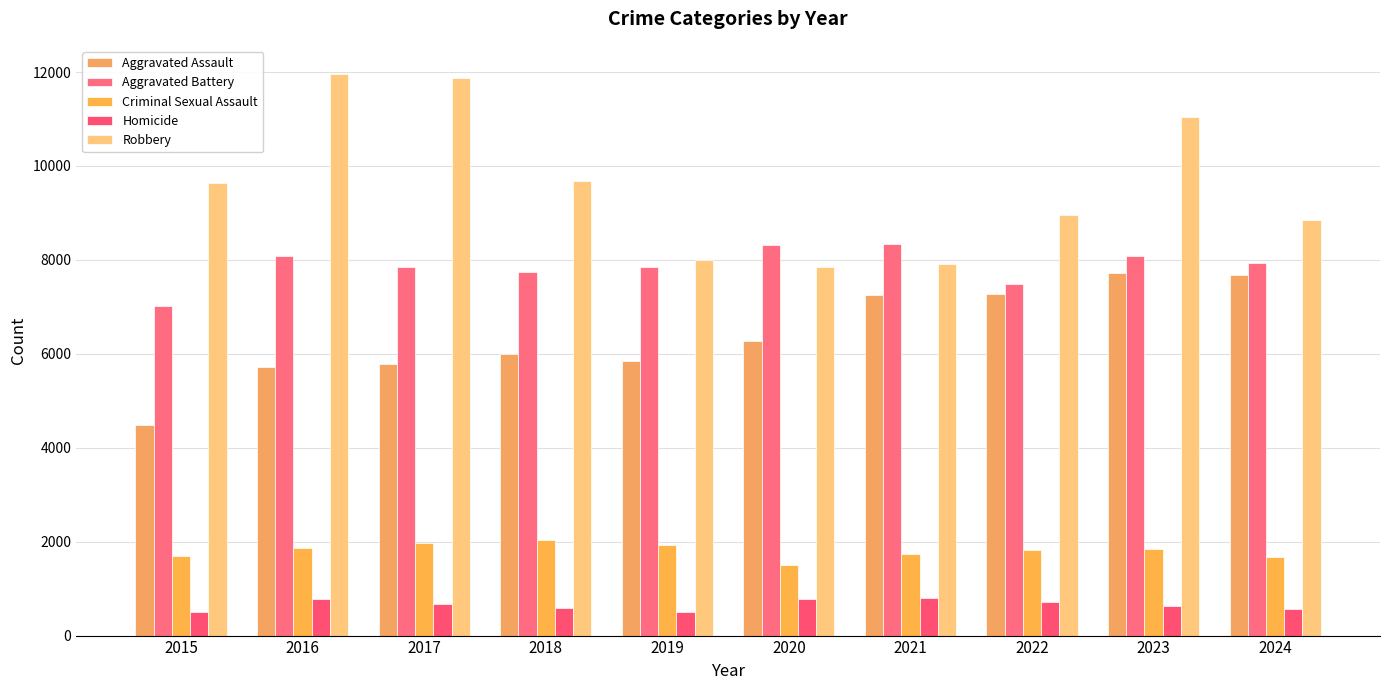

Where is Aggravated Assault nearest to the value 6096?

2018